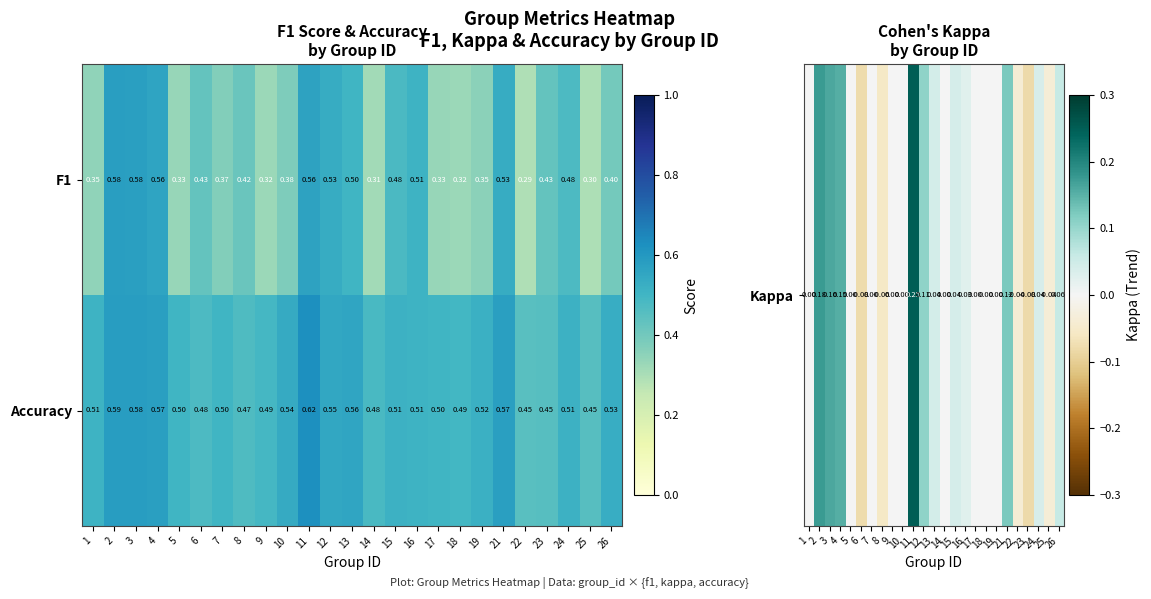

Is the value of F1 at 13 greater than the value of Accuracy at 21?

No